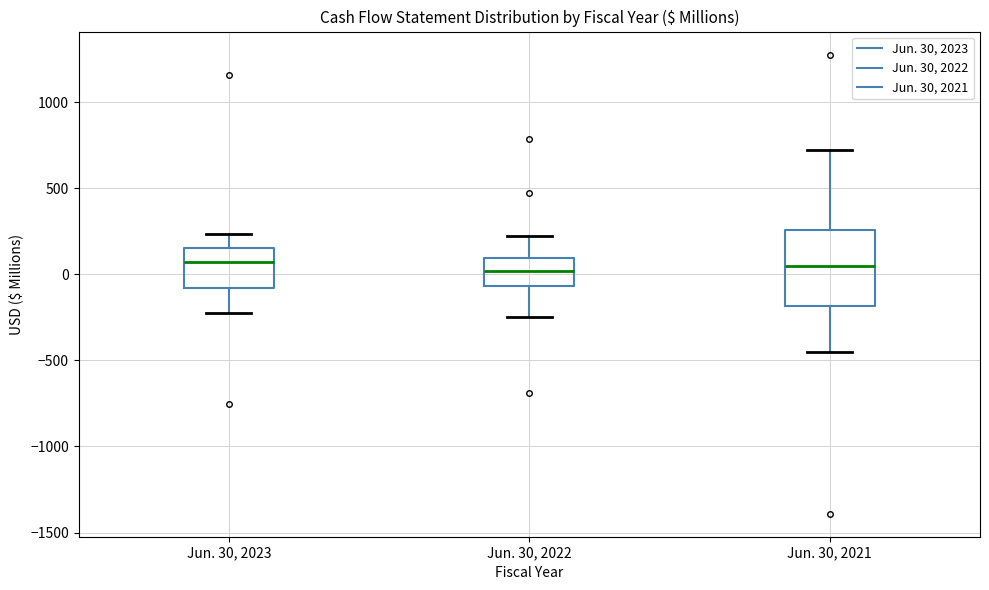

Where does the median line of the box for Jun. 30, 2022 sit on the y-axis? The values are not printed on the chart, so give them approximately, as read against the axis.

0